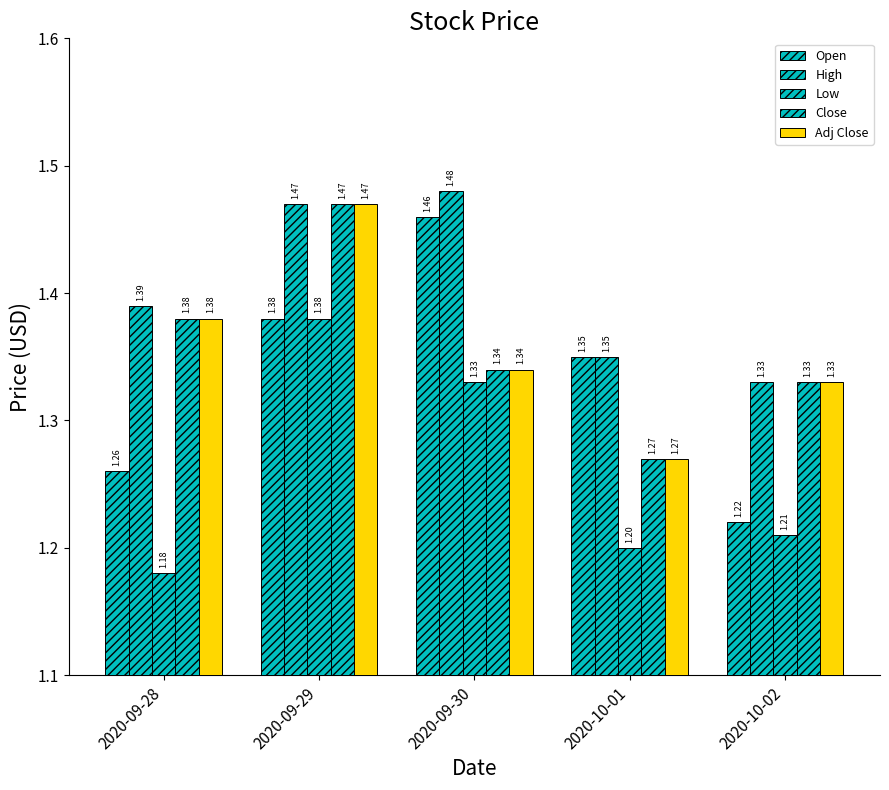

Does the chart contain stacked bars?

No